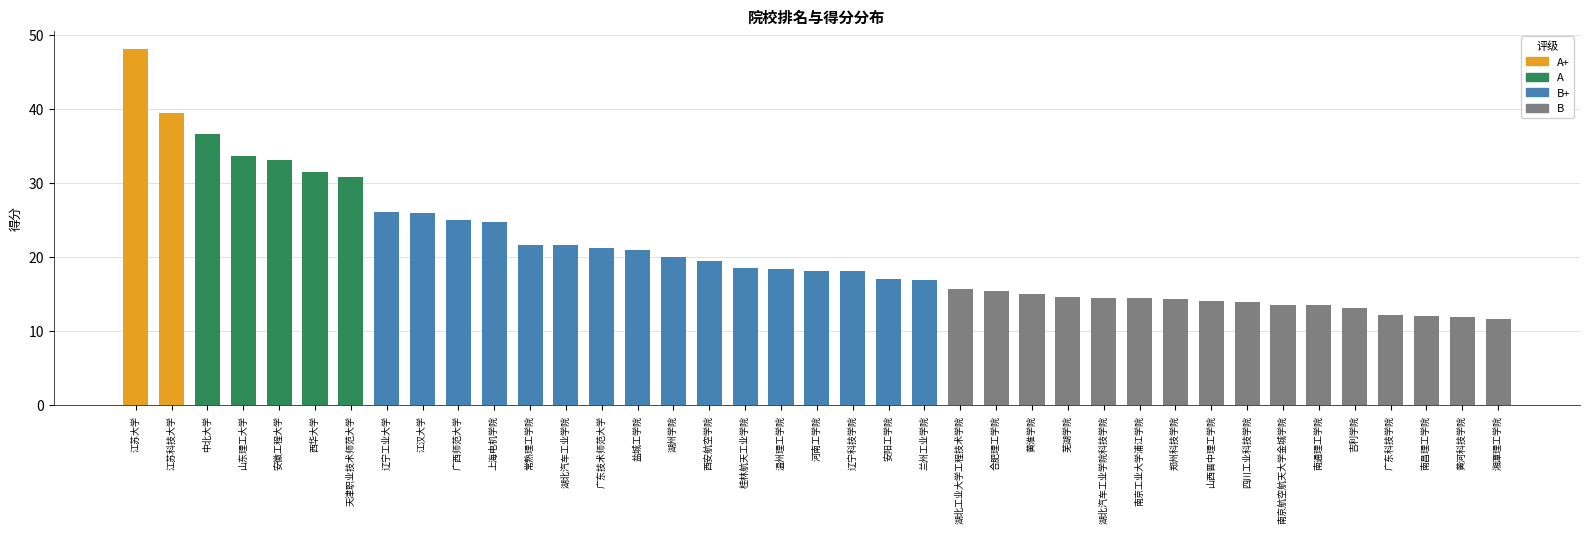

Reading left to right, extract all data points from this chart.

48.2	39.5	36.6	33.7	33.1	31.5	30.9	26.1	26.0	25.0	24.8	21.7	21.6	21.3	21.0	20.1	19.5	18.6	18.4	18.2	18.2	17.1	17.0	15.7	15.5	15.0	14.6	14.5	14.5	14.4	14.1	13.9	13.5	13.5	13.1	12.2	12.1	11.9	11.7